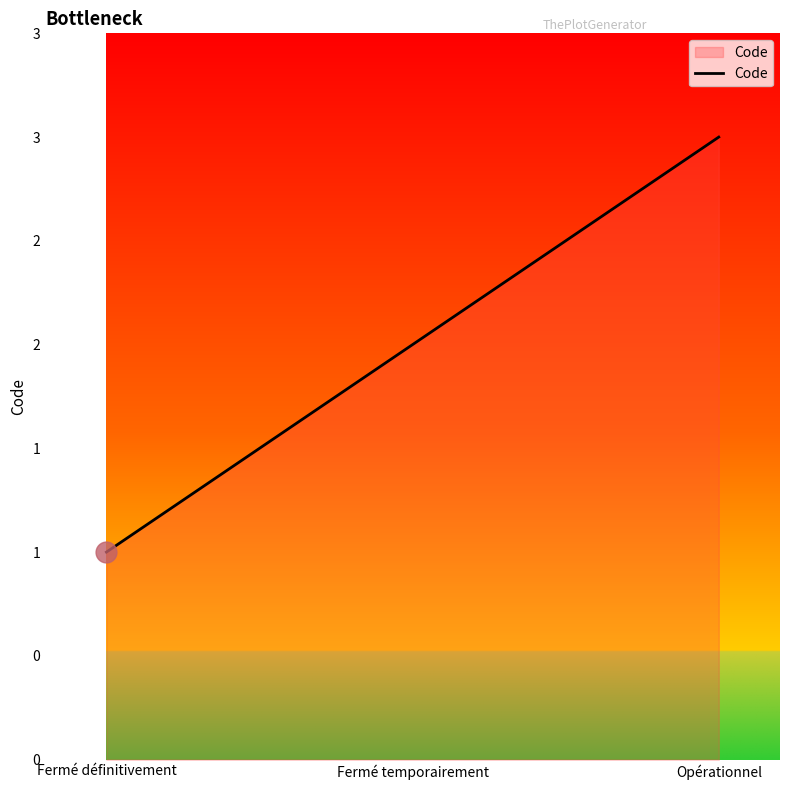

Does the chart display data point markers on the line(s)?

No